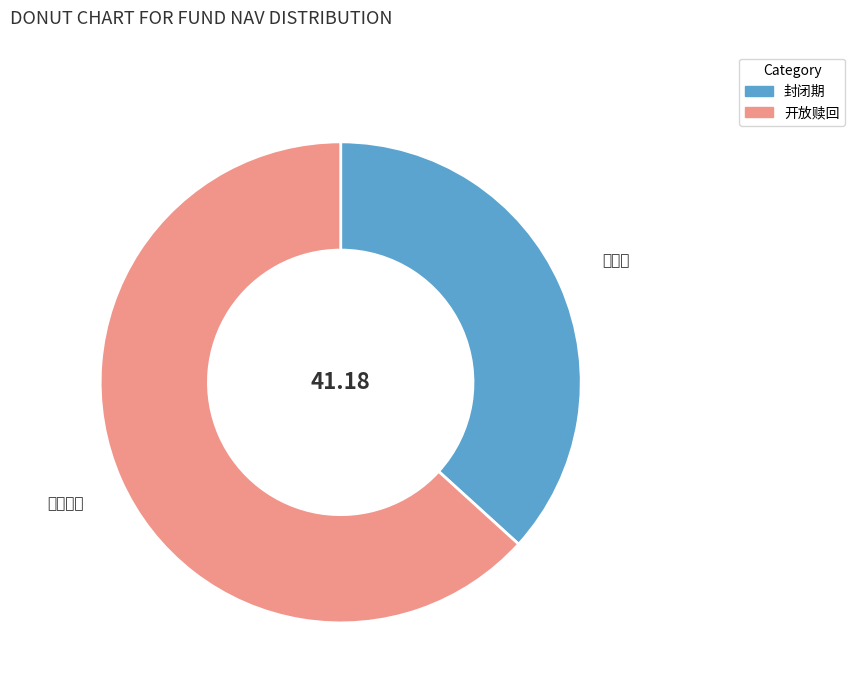

How many slices are in this pie chart?

2